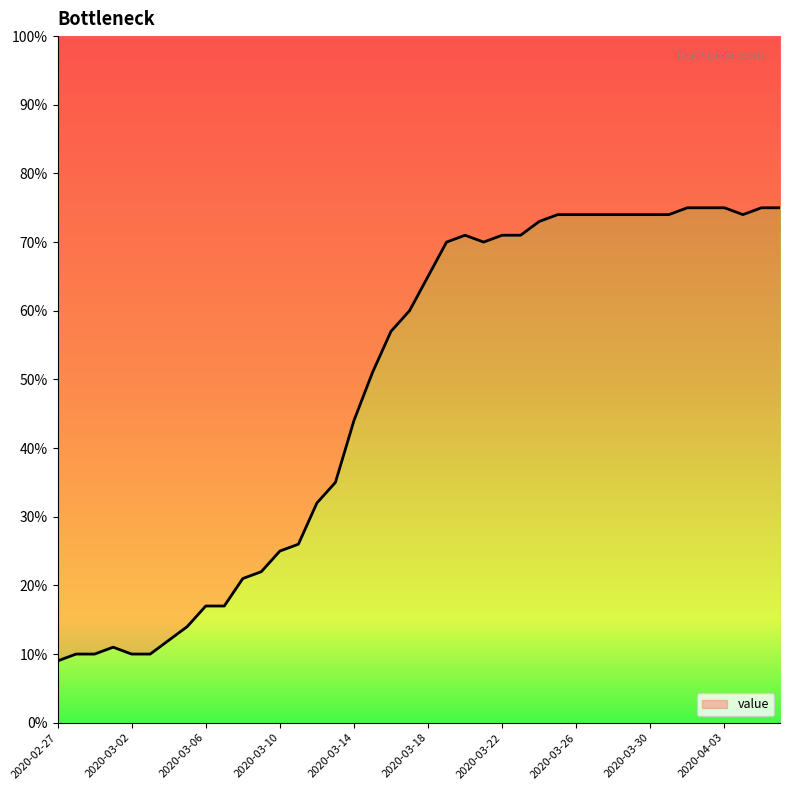

Which label corresponds to the largest value in the chart?

2020-04-01